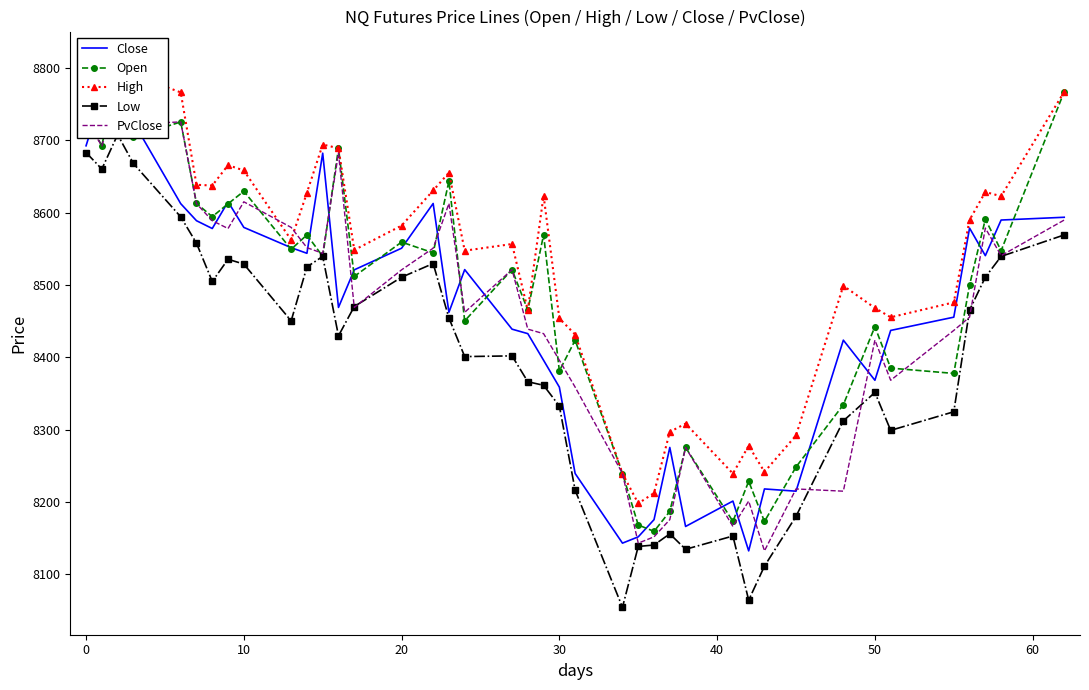

How many interior local peaks does the Close series have?

11